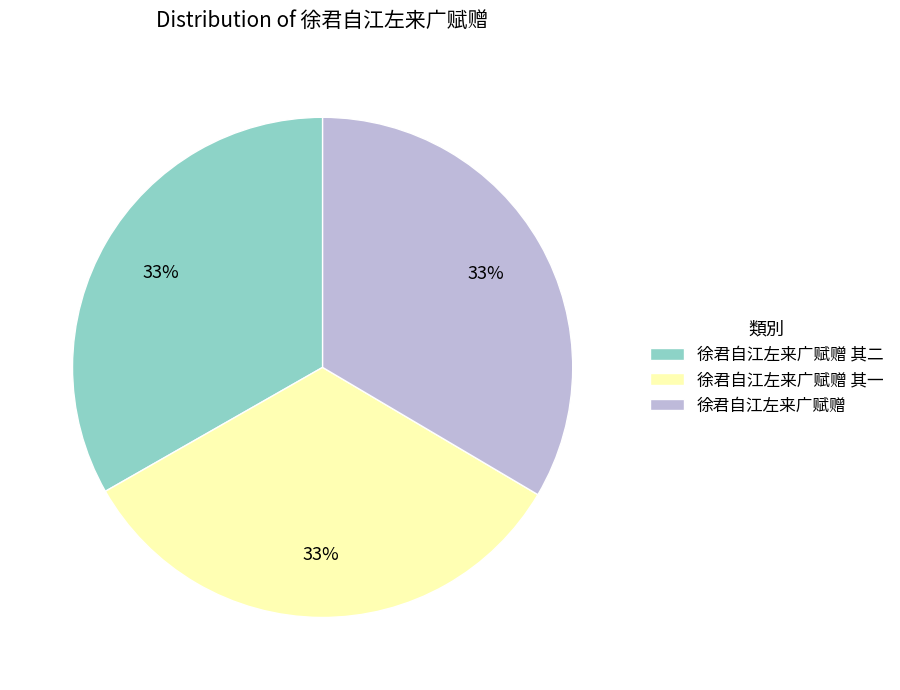

To the nearest percent, what is the combined percentage of 徐君自江左来广赋赠 其二 and 徐君自江左来广赋赠 其一?

67%